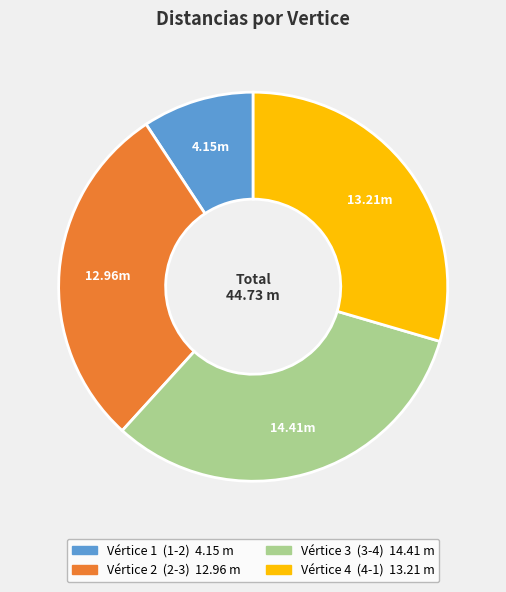

Is there any slice that represents more than half of the pie?

No